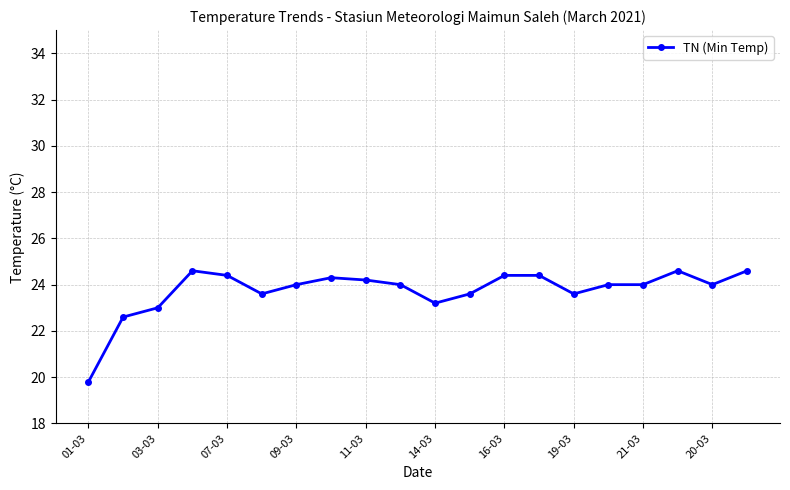

What is the average value?

23.7